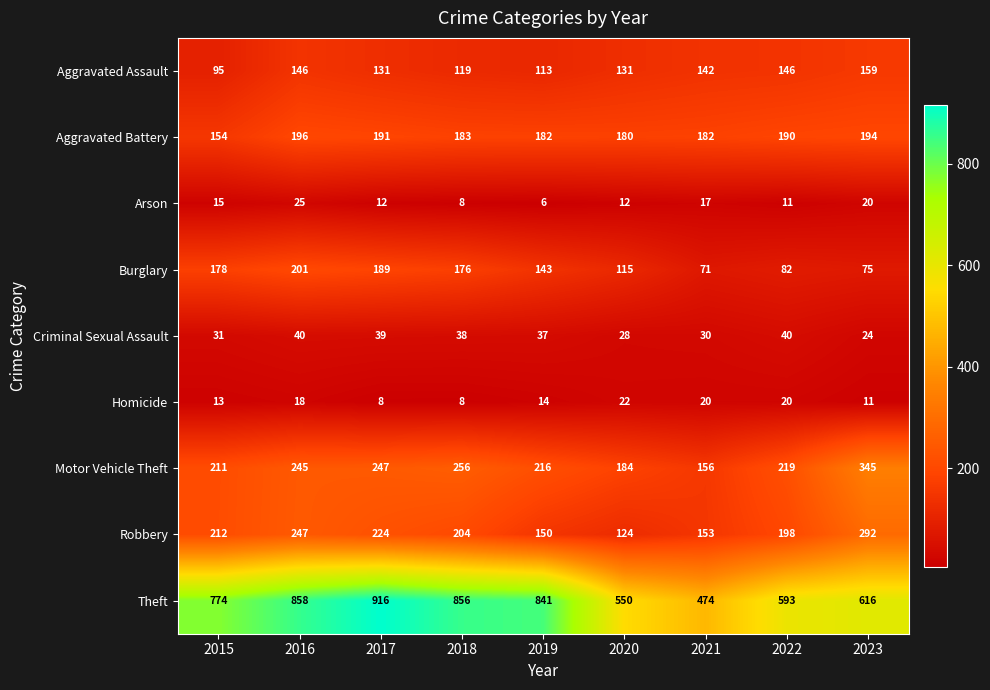

Which series has the largest total across all categories?

Theft